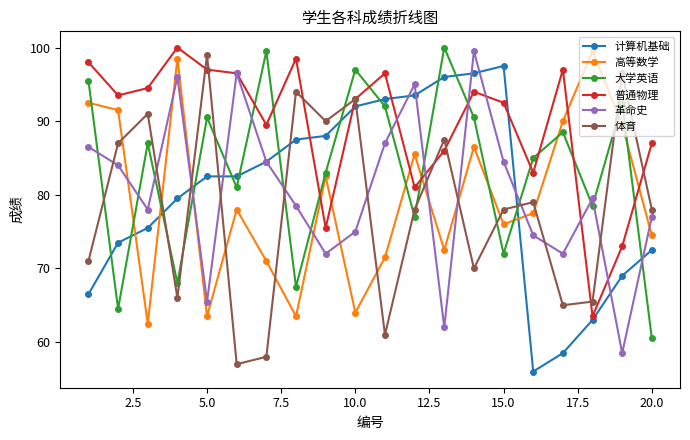

True or false: 体育 and 大学英语 cross at least once.

True